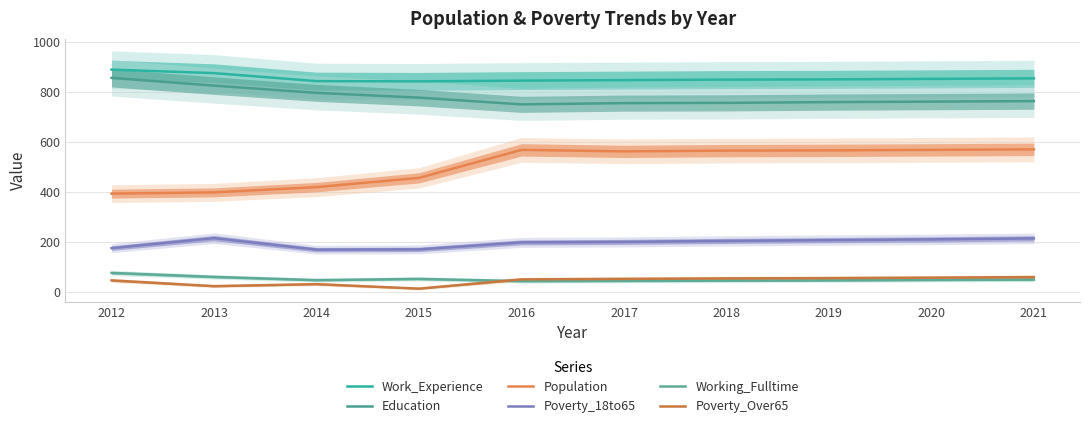

At which category is the sum across all series the highest?

2021